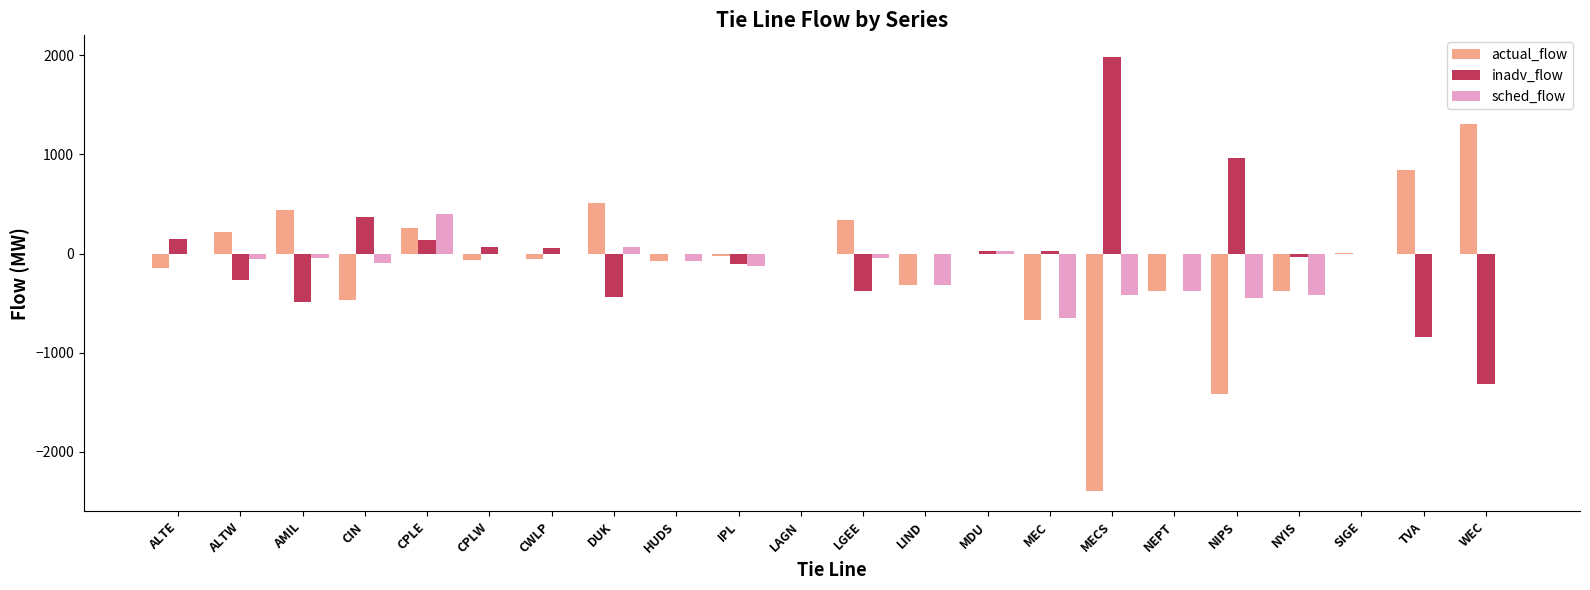

What is the spread (max minus min) of values at NIPS?

2386.0